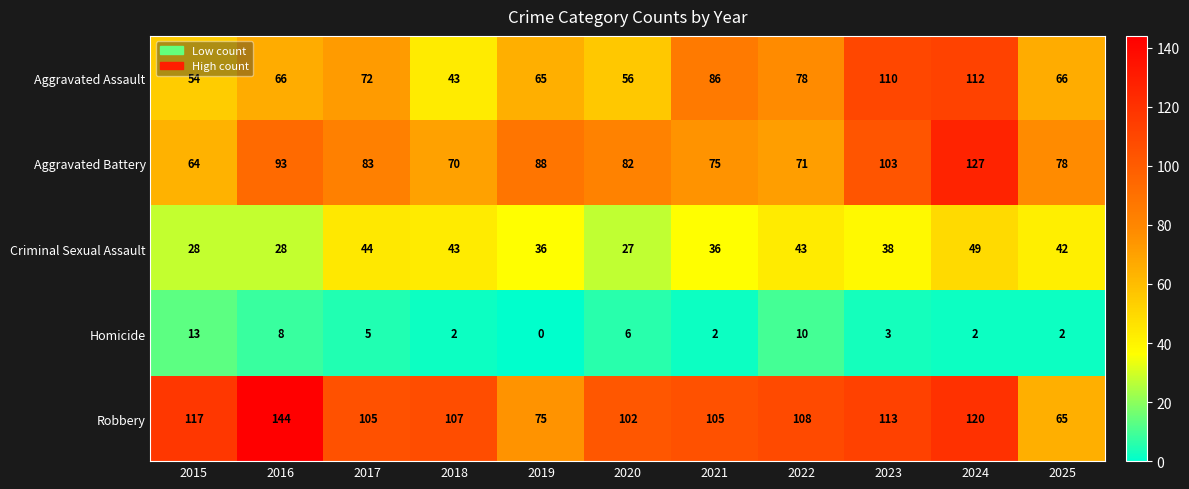

What is the sum of all Homicide values?

53